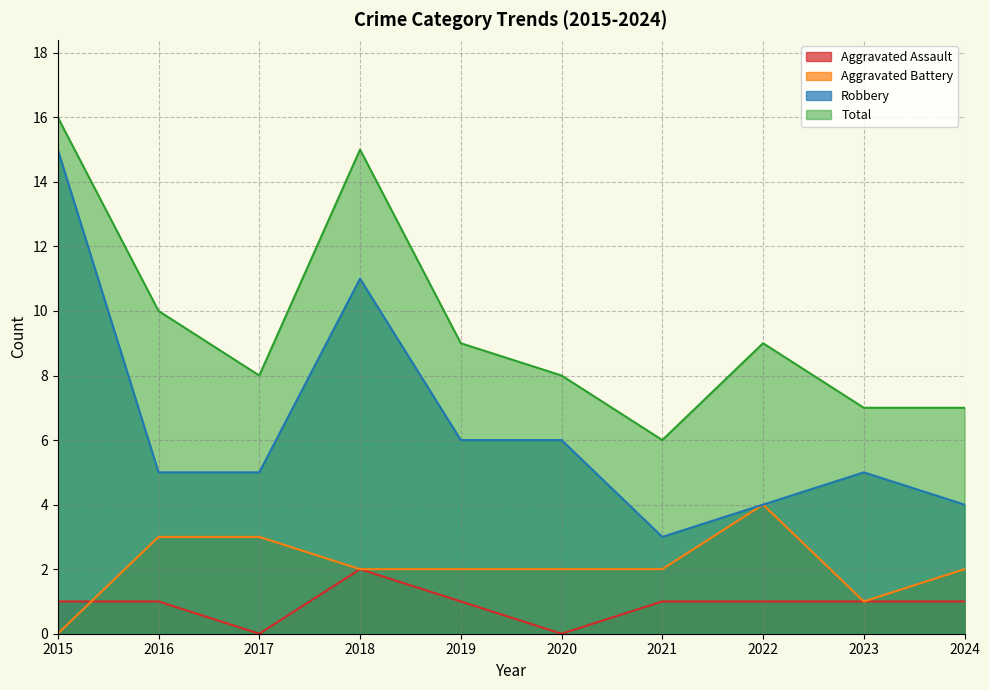

What value does the Aggravated Battery series have at 2016?

3